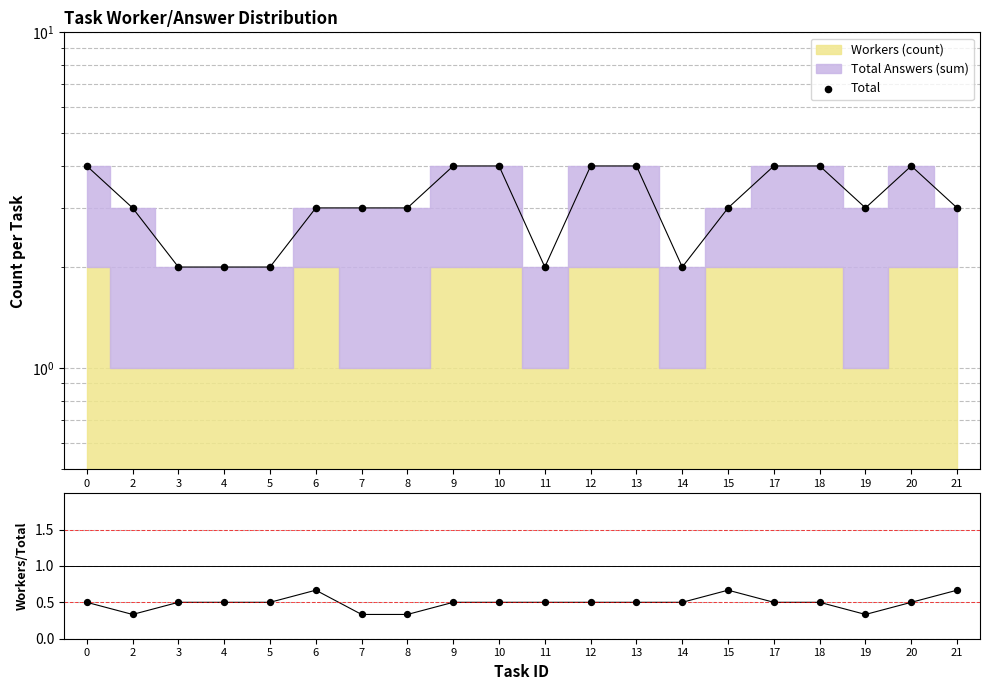

Is the value of Workers/Total at 5 greater than the value of Total at 21?

No